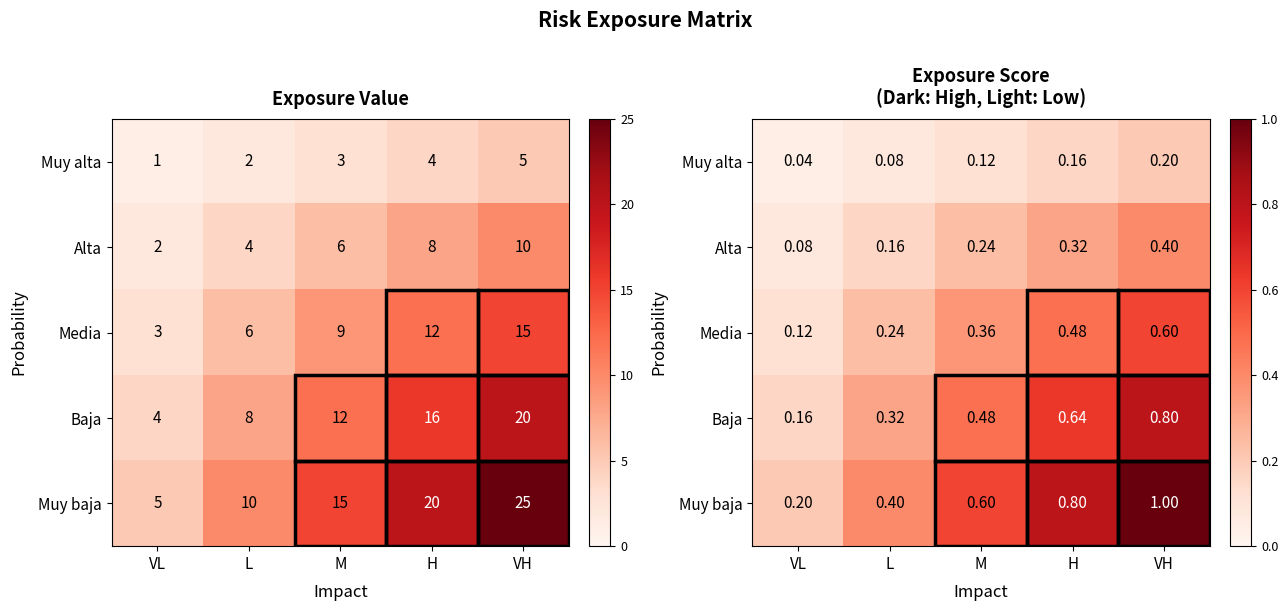

The value of Baja at H is 1.0. True or false?

False